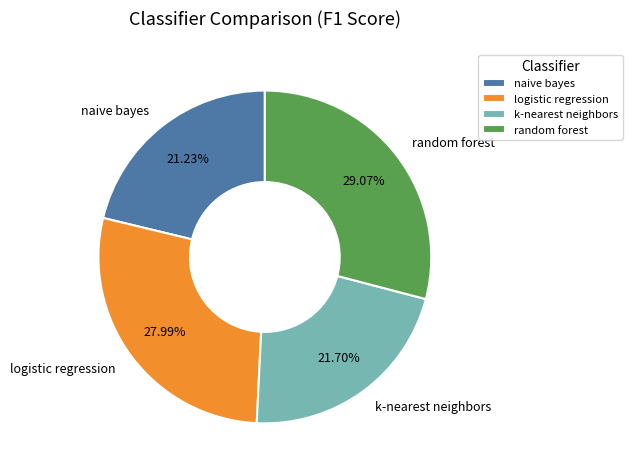

Which slice is the largest?

random forest